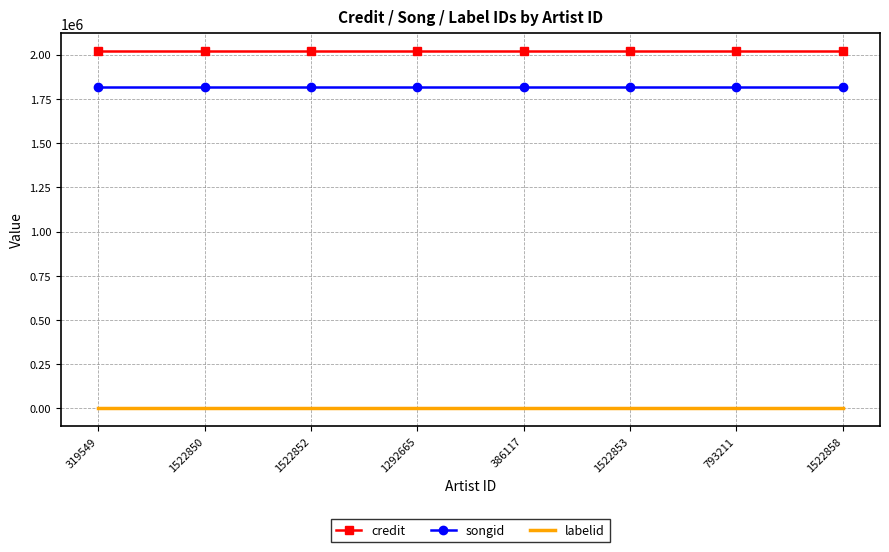

Rank the series by their maximum value, from highest to lowest.

credit, songid, labelid